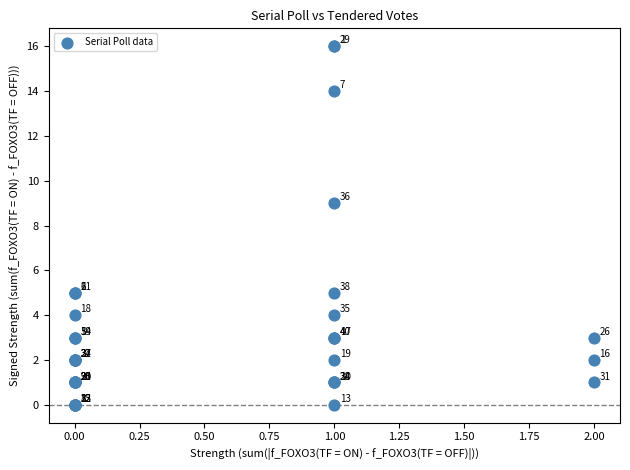

What Y value in the scatter plot is closest to 8?

9